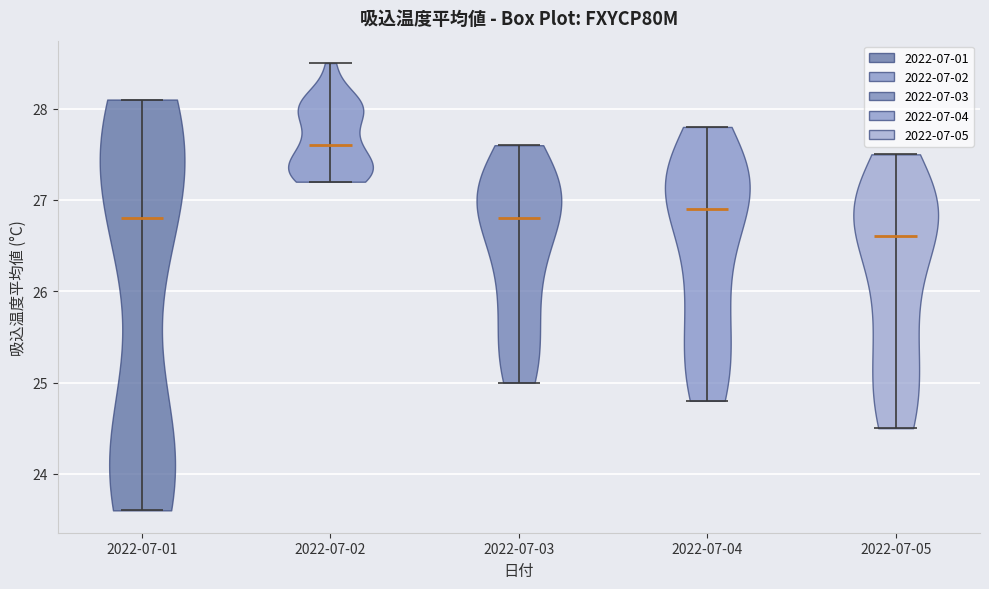

Which violin has the lowest median line?

2022-07-05